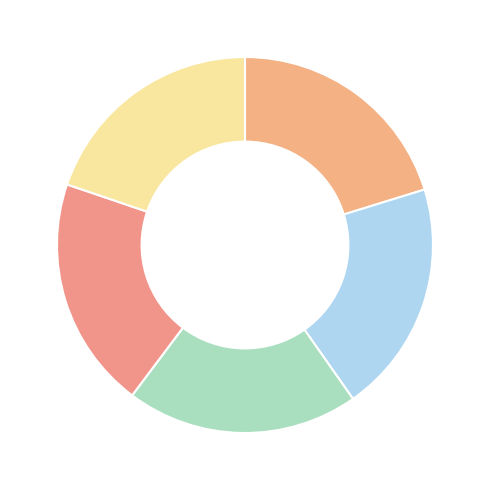

How many slices are in this pie chart?

5